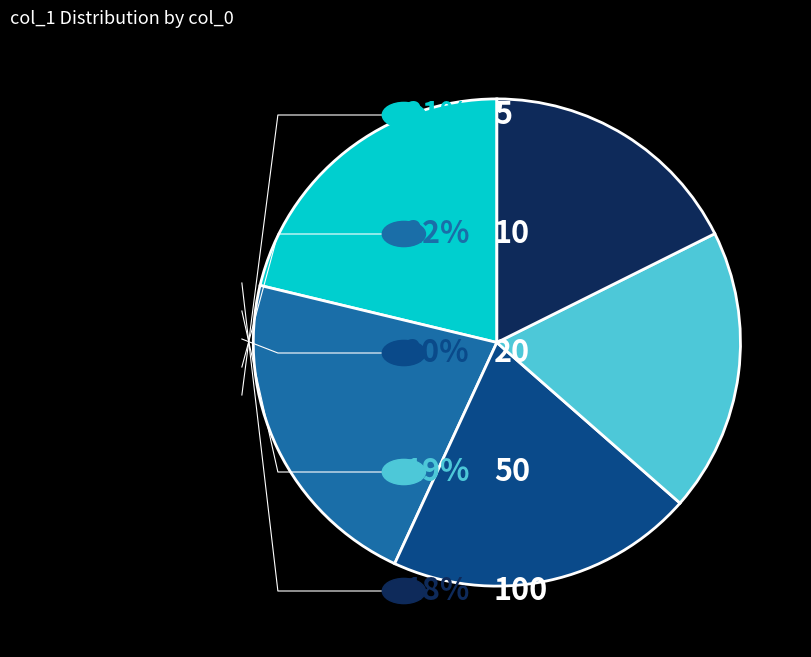

Is there a majority slice in this chart?

No